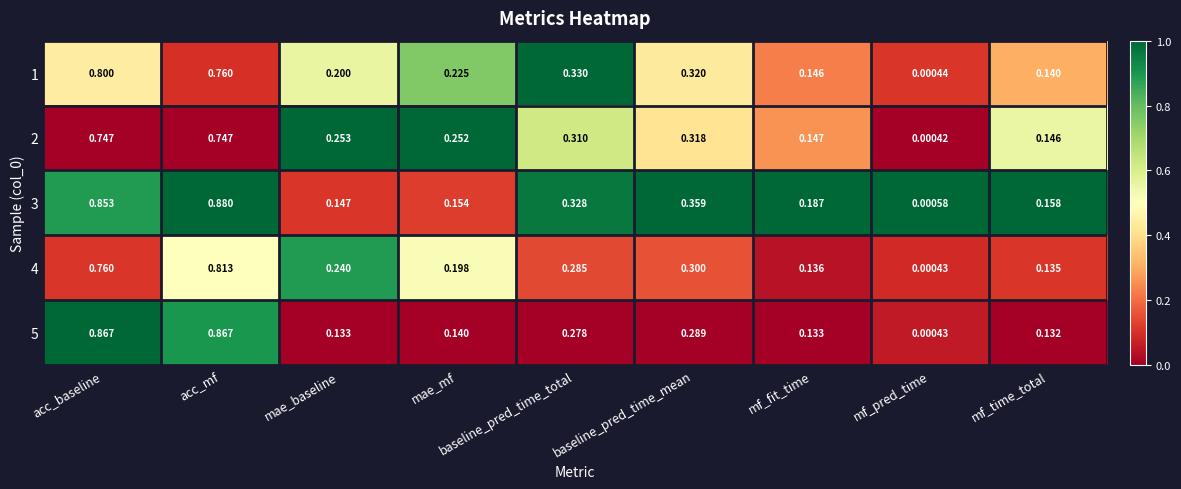

Is the value of 3 at mae_mf greater than the value of 5 at mf_fit_time?

Yes